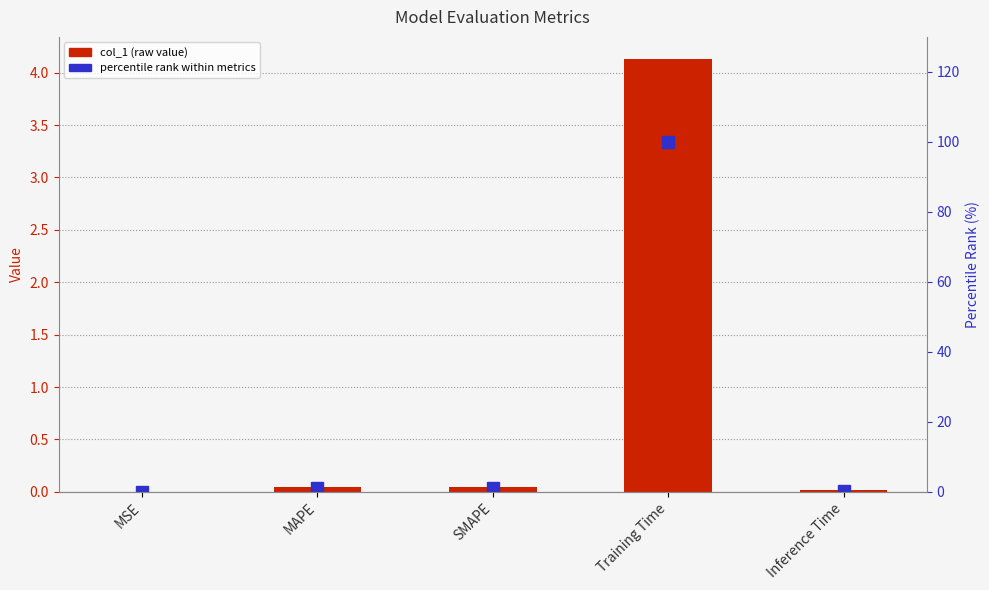

What is the label of the 3rd bar from the right?

SMAPE